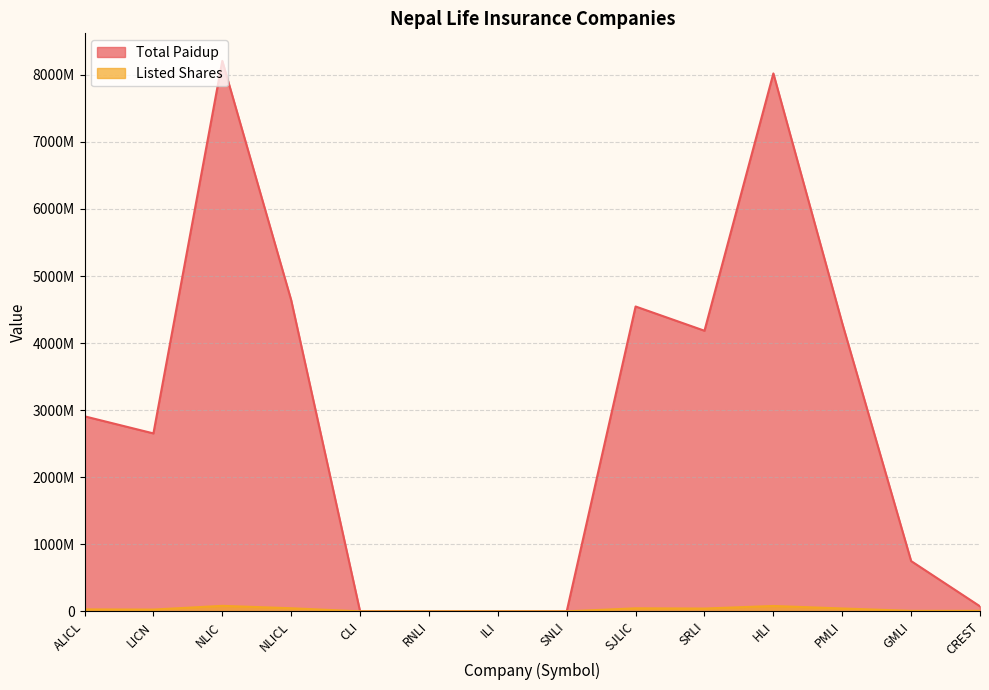

How many interior local valleys does the Listed Shares series have?

2